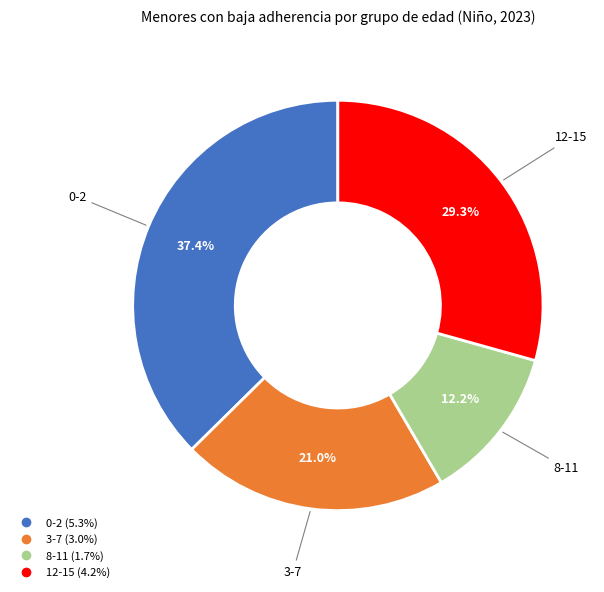

True or false: 3-7 accounts for 35% of the total.

False